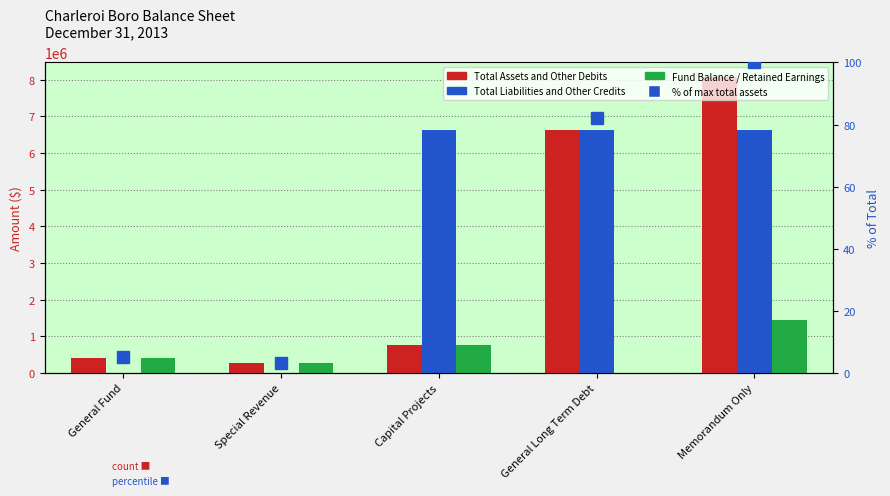

At which label is % of max total closest to 51?

General Long Term Debt